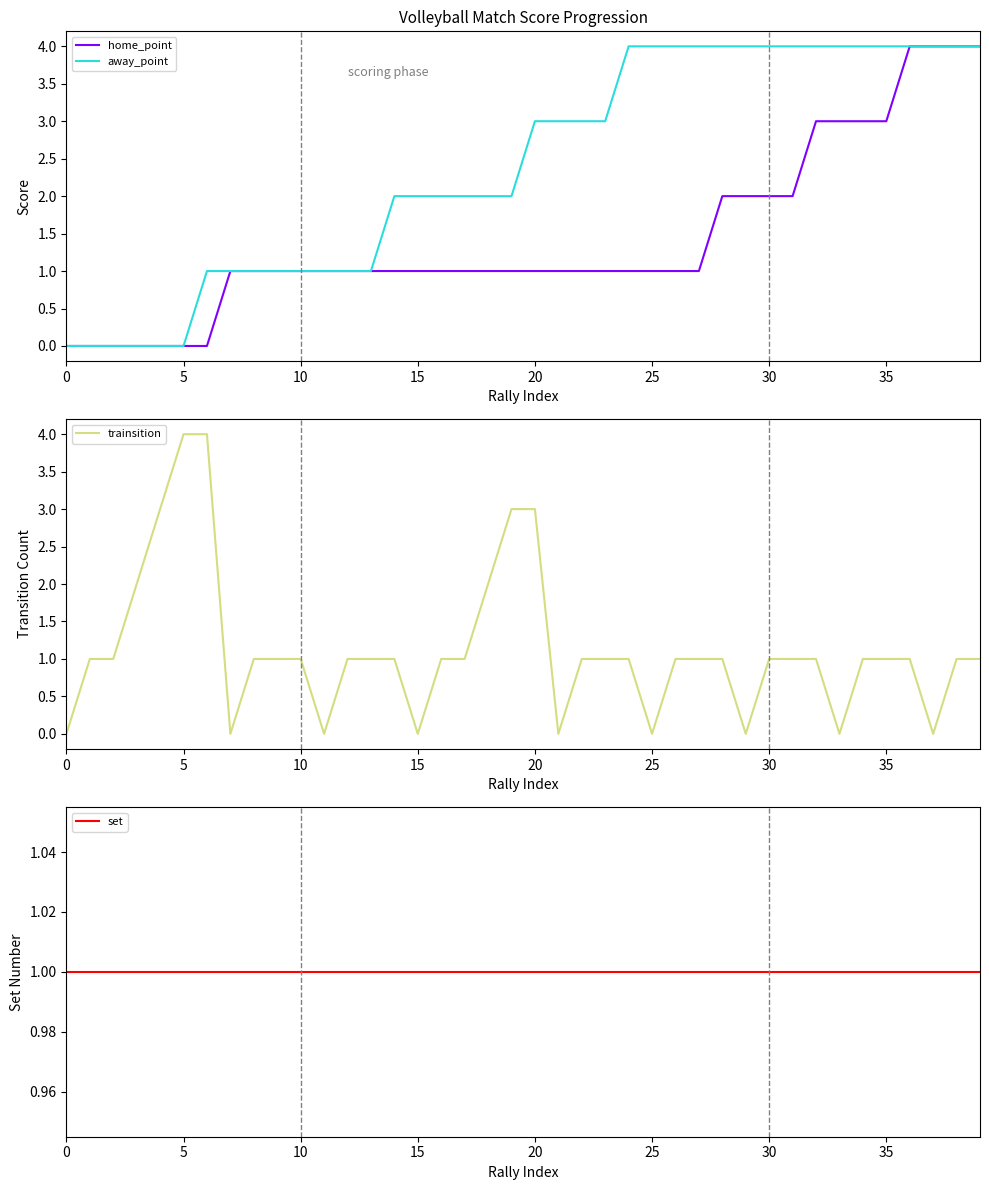

True or false: home_point and away_point intersect in this chart.

False